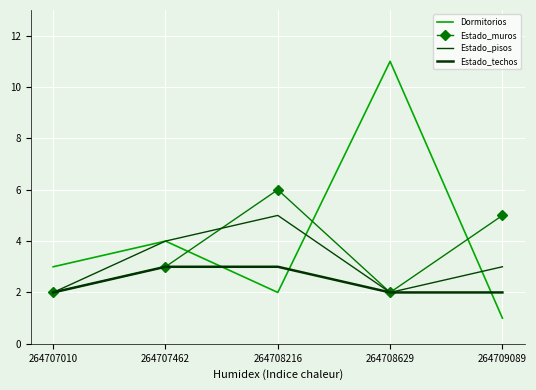

Between 264707462 and 264708629, which is larger?

264708629